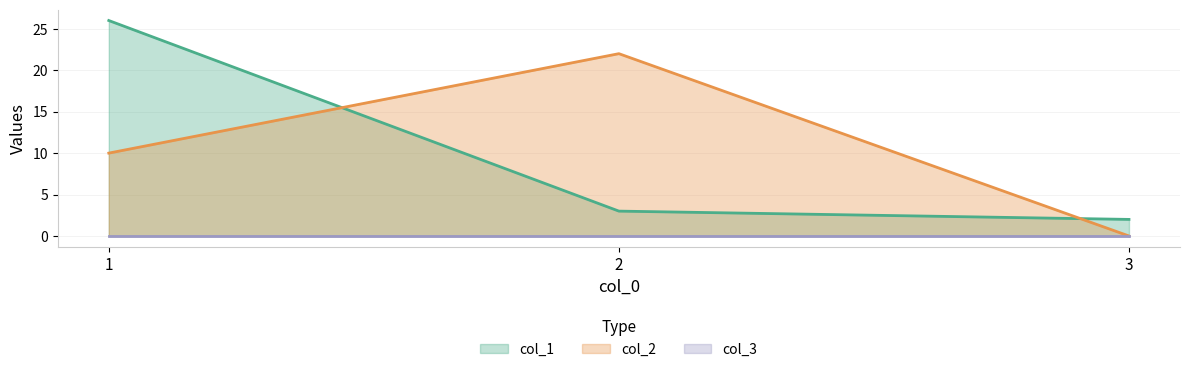

How many lines are shown in the chart?

3